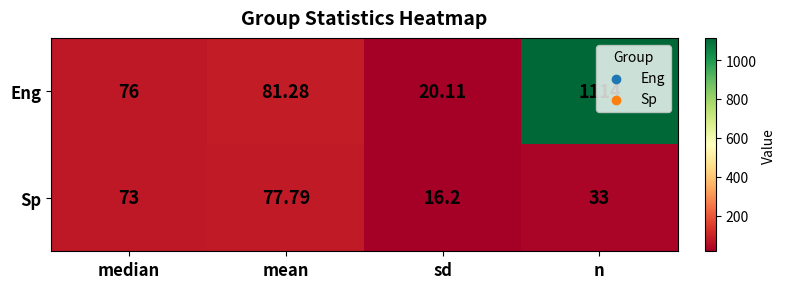

At which label does Eng first exceed 81?

mean